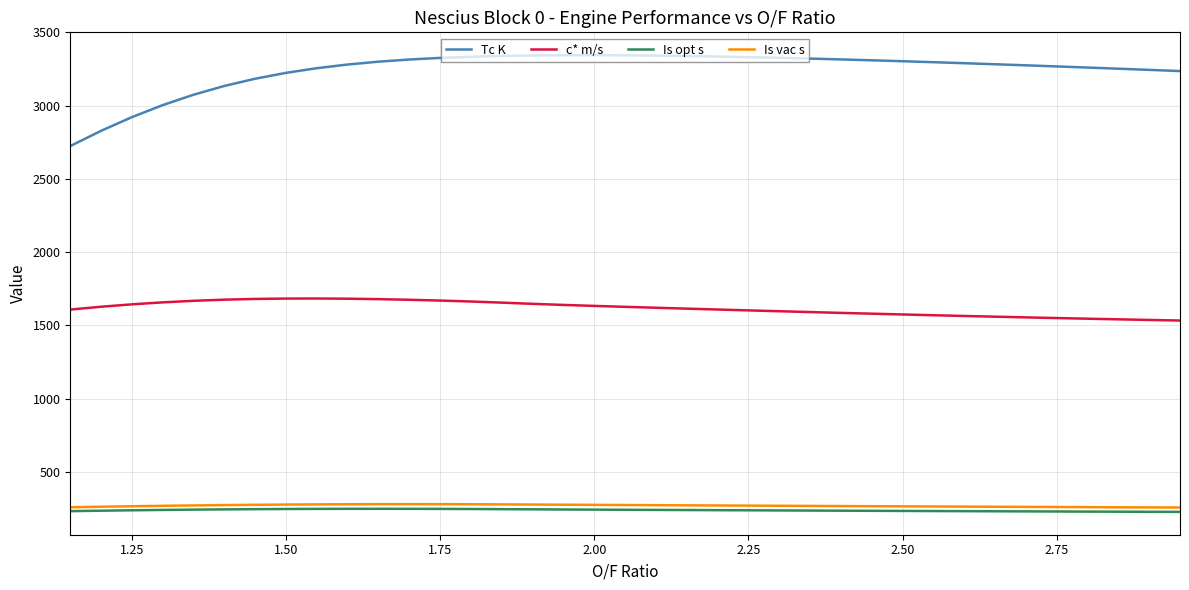

Which series has the largest total across all categories?

Tc K